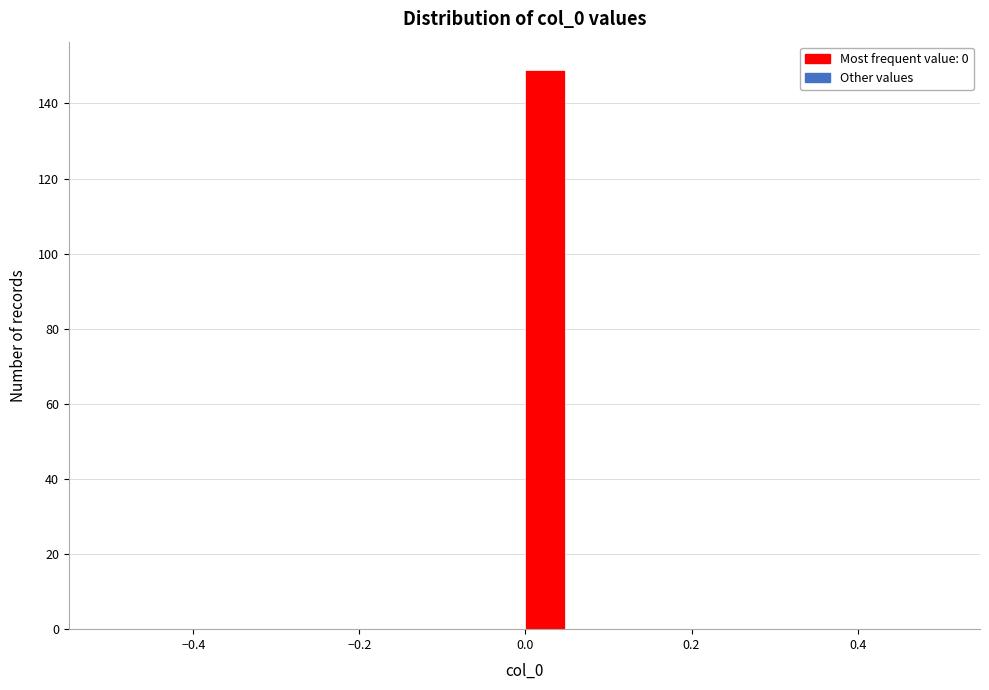

Read against the x-axis, roughly where is the centre of the tallest bar?

0.02